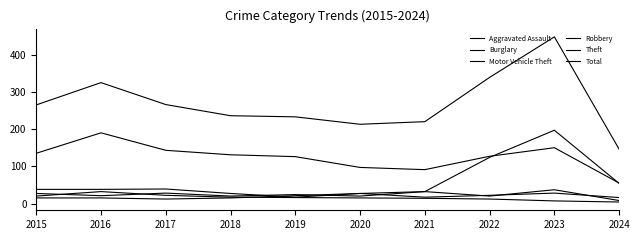

How many categories are shown in the chart?

10